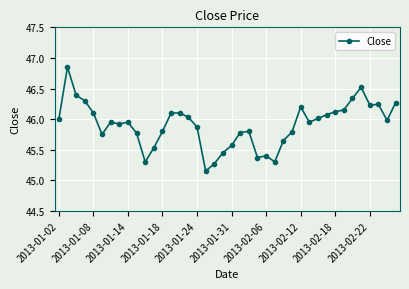

What is the value of the 11th point from the left?

45.3